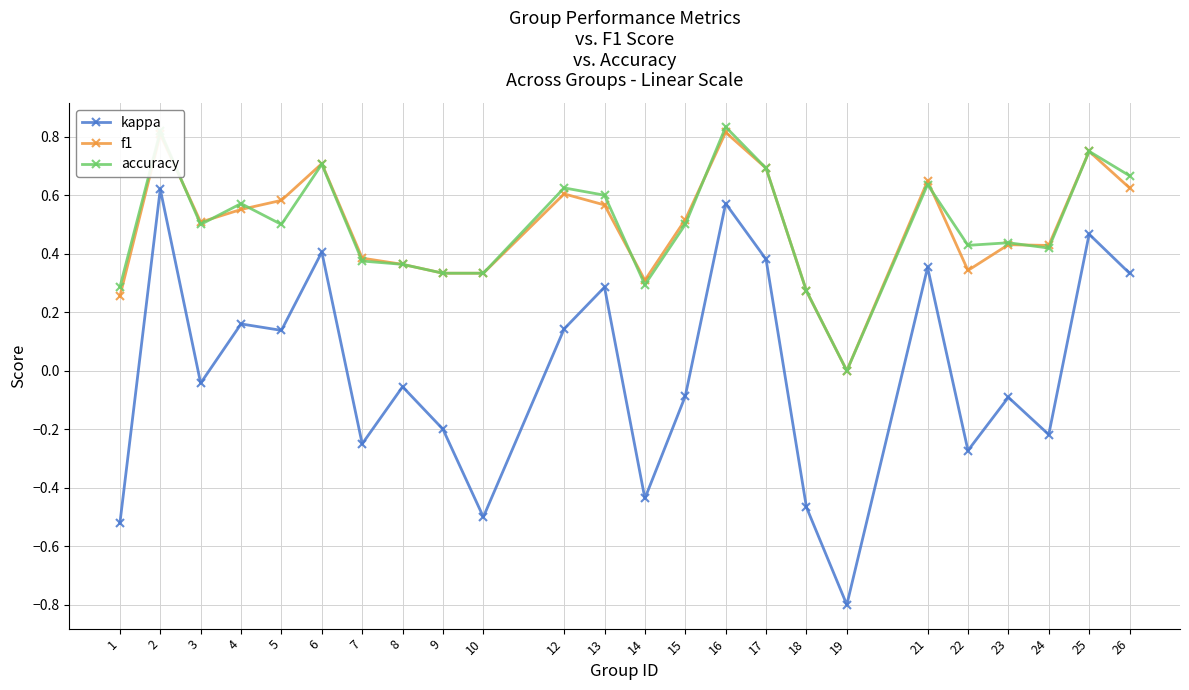

Is the value of kappa at 13 greater than the value of f1 at 19?

Yes